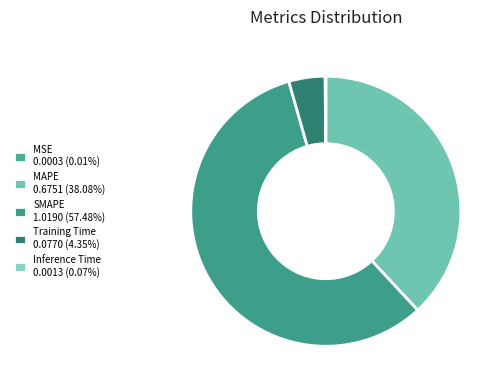

Which slice represents more than half of the pie?

SMAPE